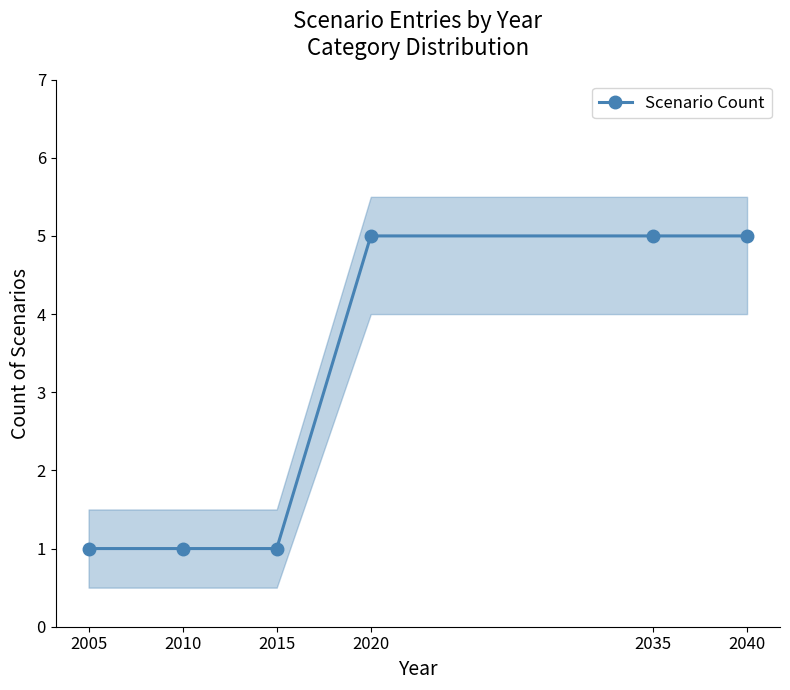

Rank the categories by value from lowest to highest.

2005, 2010, 2015, 2020, 2035, 2040